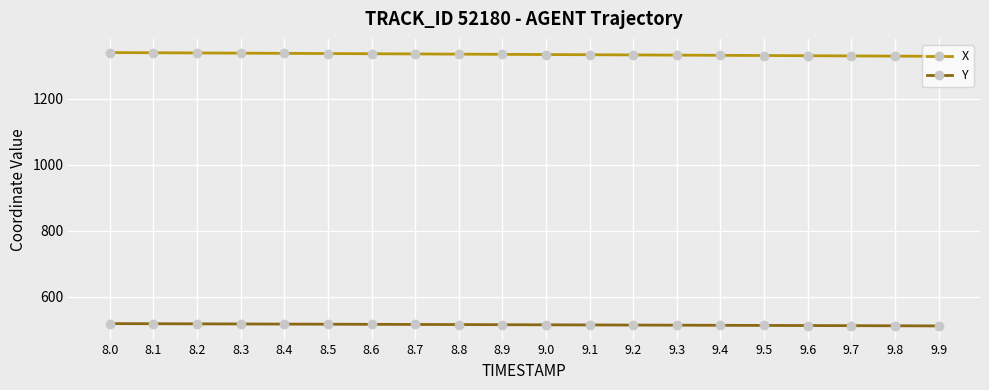

The X series shows 1338.9 at 8.2. True or false?

True